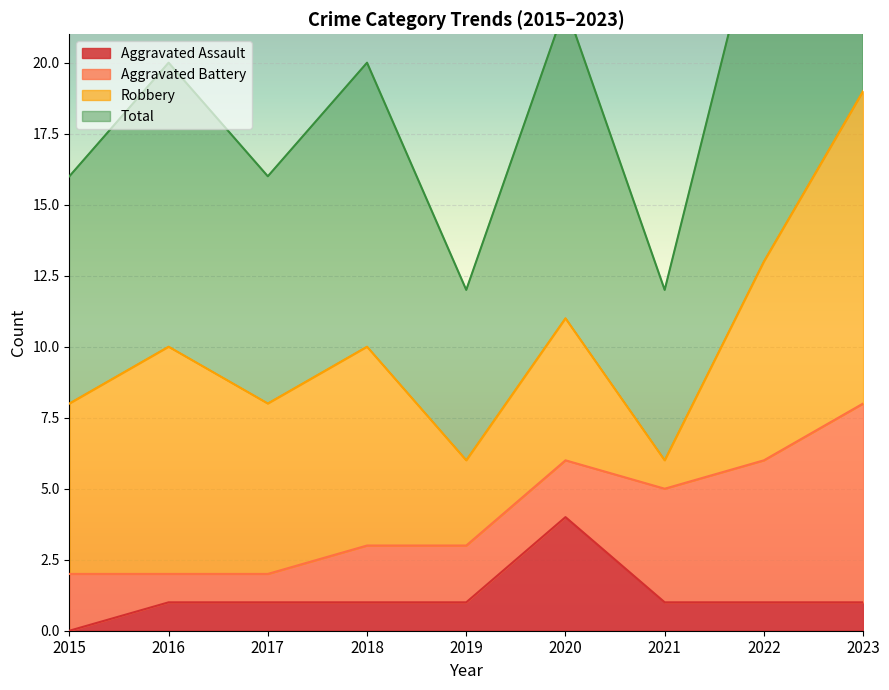

Is it true that Aggravated Assault equals 4 at 2020?

True